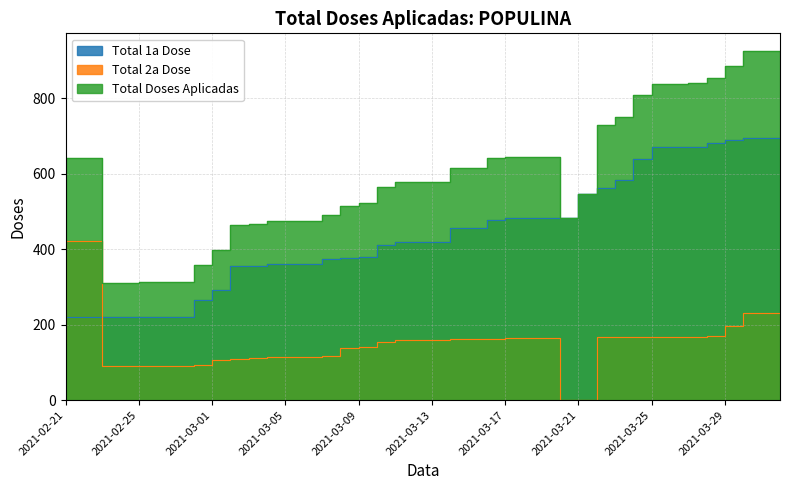

What is the value of the Total Doses Aplicadas point at the 18th from the left?

521